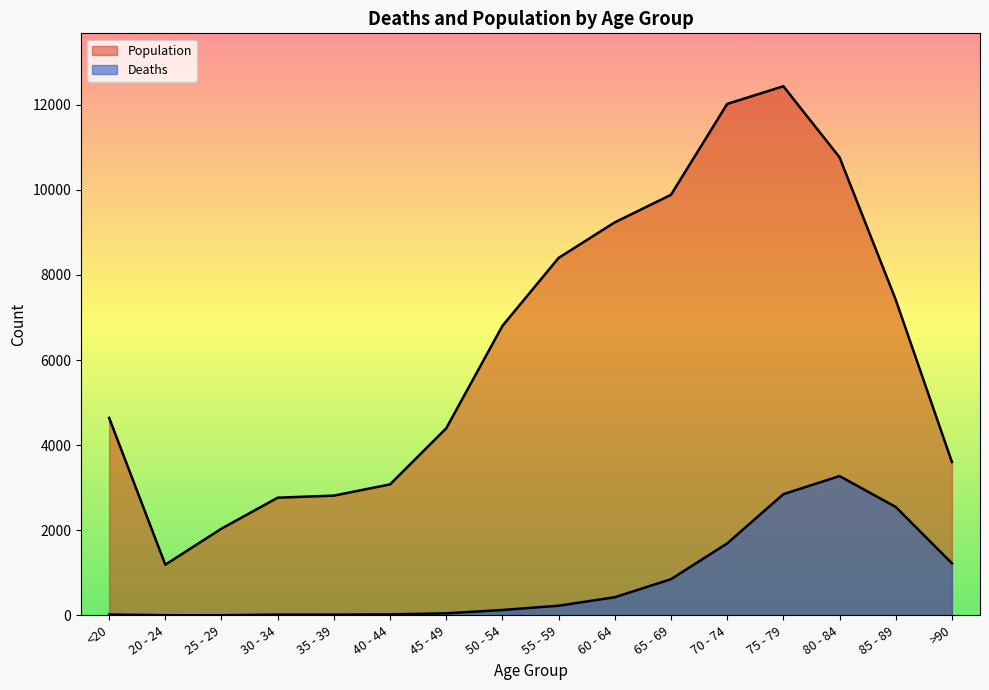

True or false: Deaths has a value of 850 at 65 - 69.

True